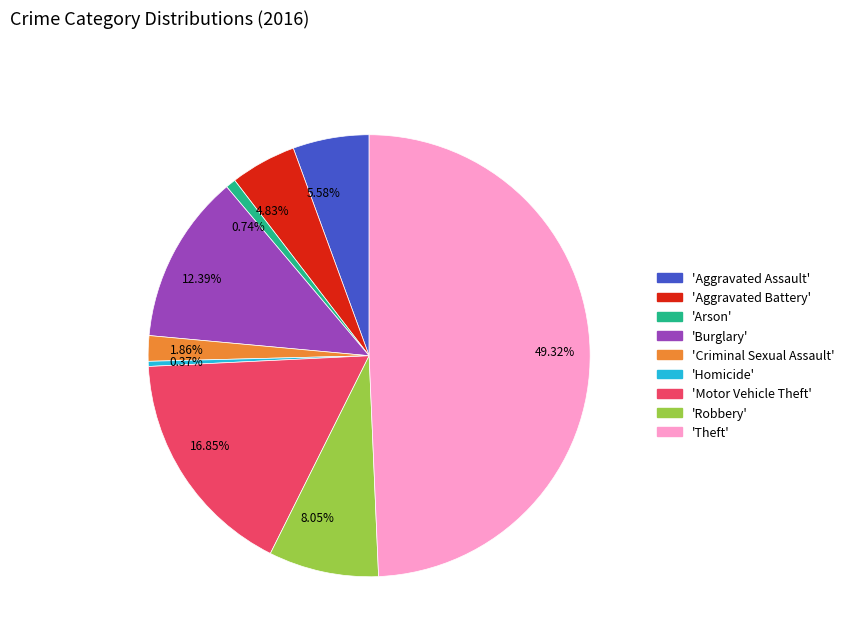

Between 4.83% and 8.05%, which is larger?

8.05%